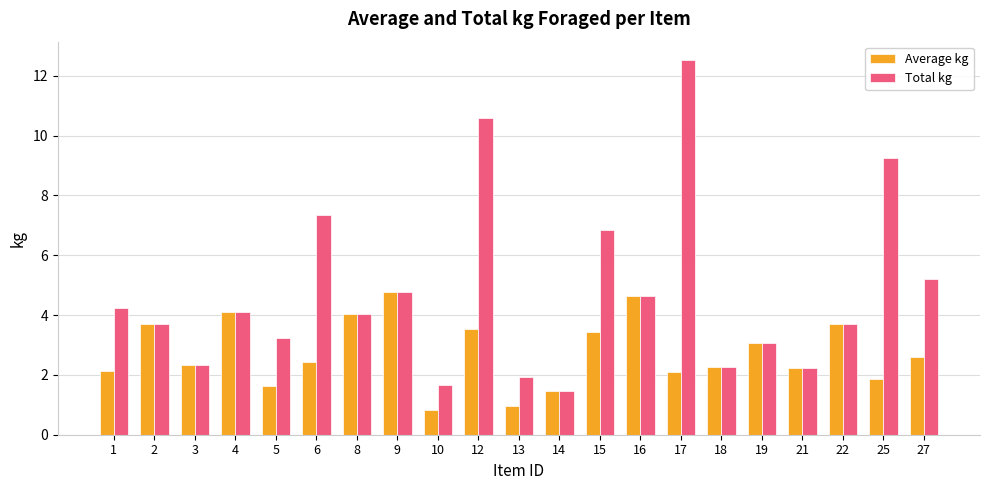

What is the difference between the maximum and minimum values in the Average kg series?

3.9